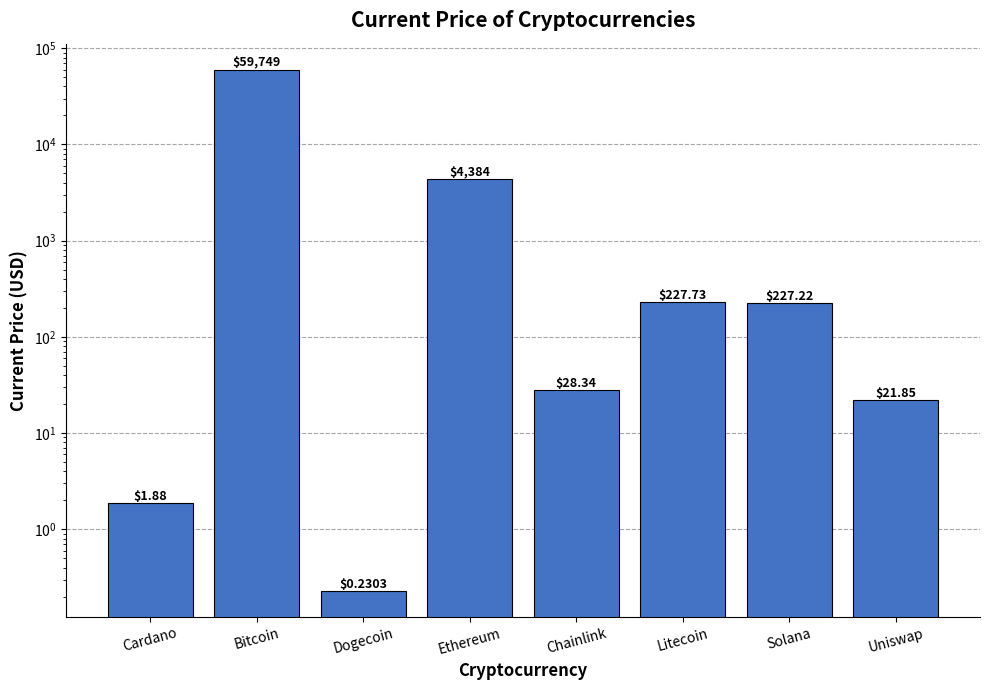

List the labels in order of value, smallest first.

Dogecoin, Cardano, Uniswap, Chainlink, Solana, Litecoin, Ethereum, Bitcoin